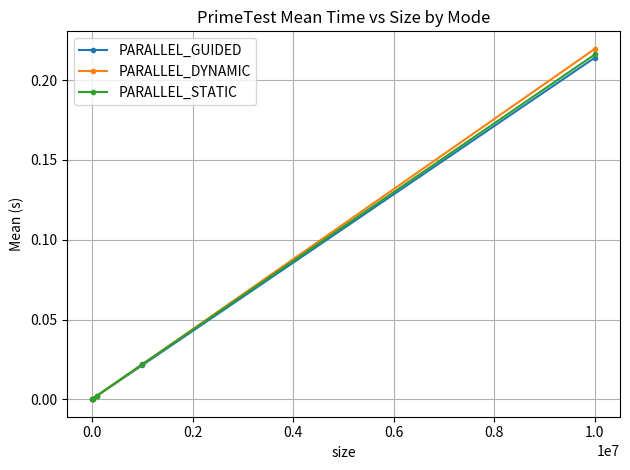

Which series has the widest spread of values?

PARALLEL_DYNAMIC